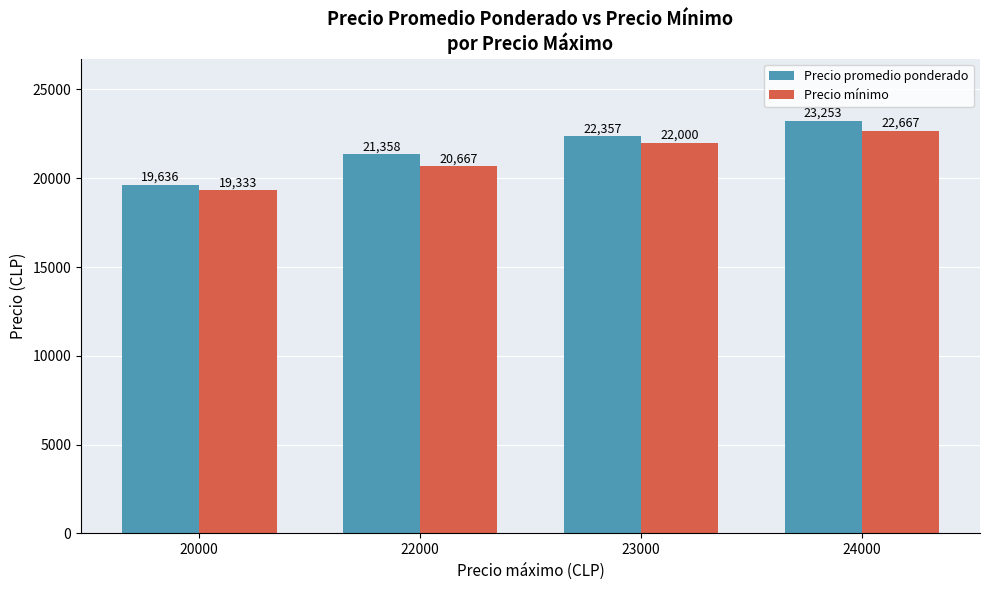

How many bars are there in each group?

2